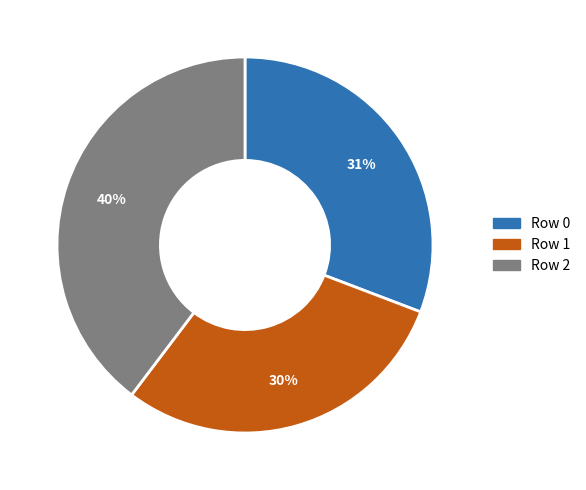

Approximately how many times larger is the value at Row 2 compared to Row 0?

1.3